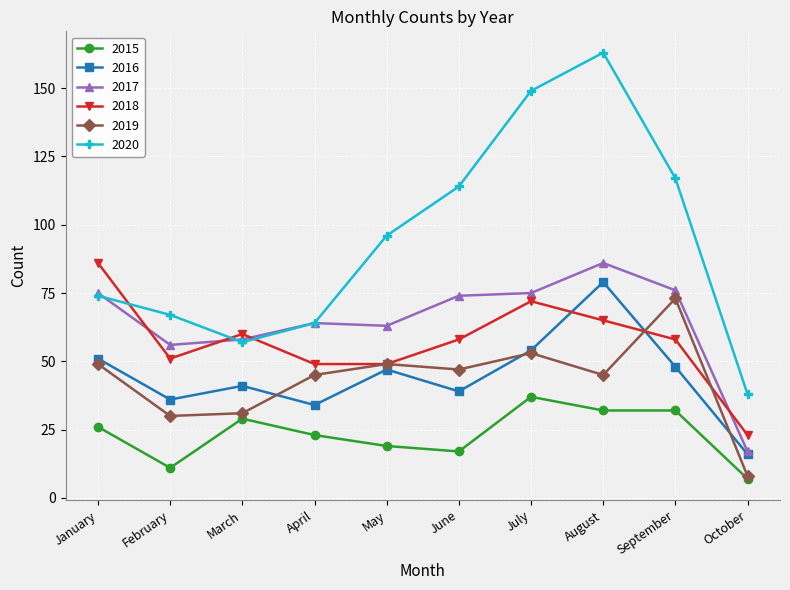

Reading left to right, list all the values displayed in this chart.

2015: 26	11	29	23	19	17	37	32	32	7
2016: 51	36	41	34	47	39	54	79	48	16
2017: 75	56	58	64	63	74	75	86	76	17
2018: 86	51	60	49	49	58	72	65	58	23
2019: 49	30	31	45	49	47	53	45	73	8
2020: 74	67	57	64	96	114	149	163	117	38